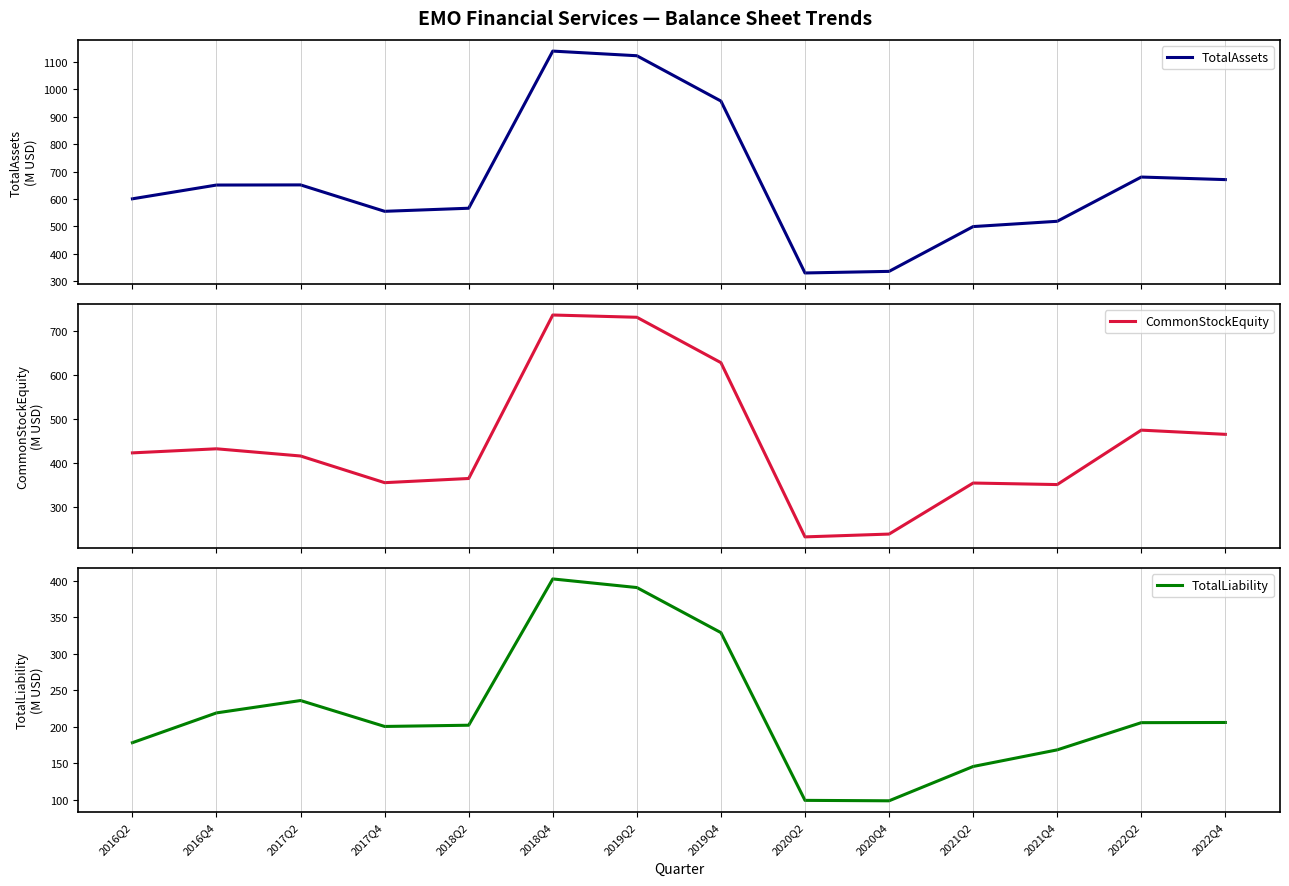

How many interior local valleys does the CommonStockEquity series have?

3